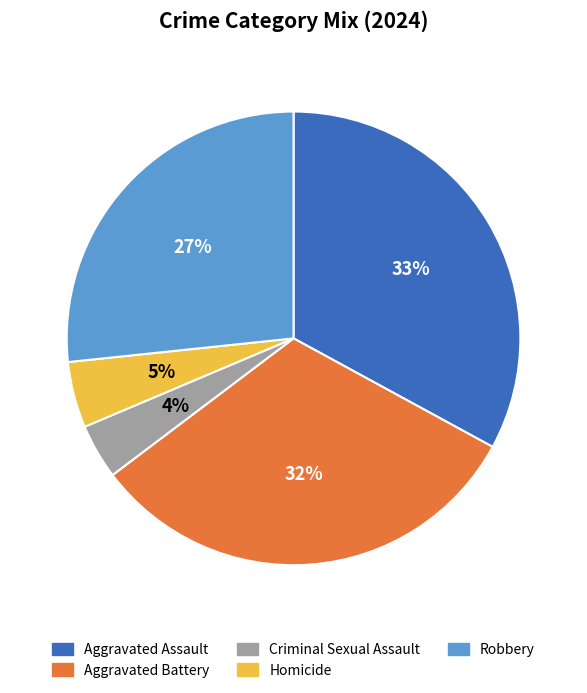

Is it true that Aggravated Assault is 33% of the pie?

True